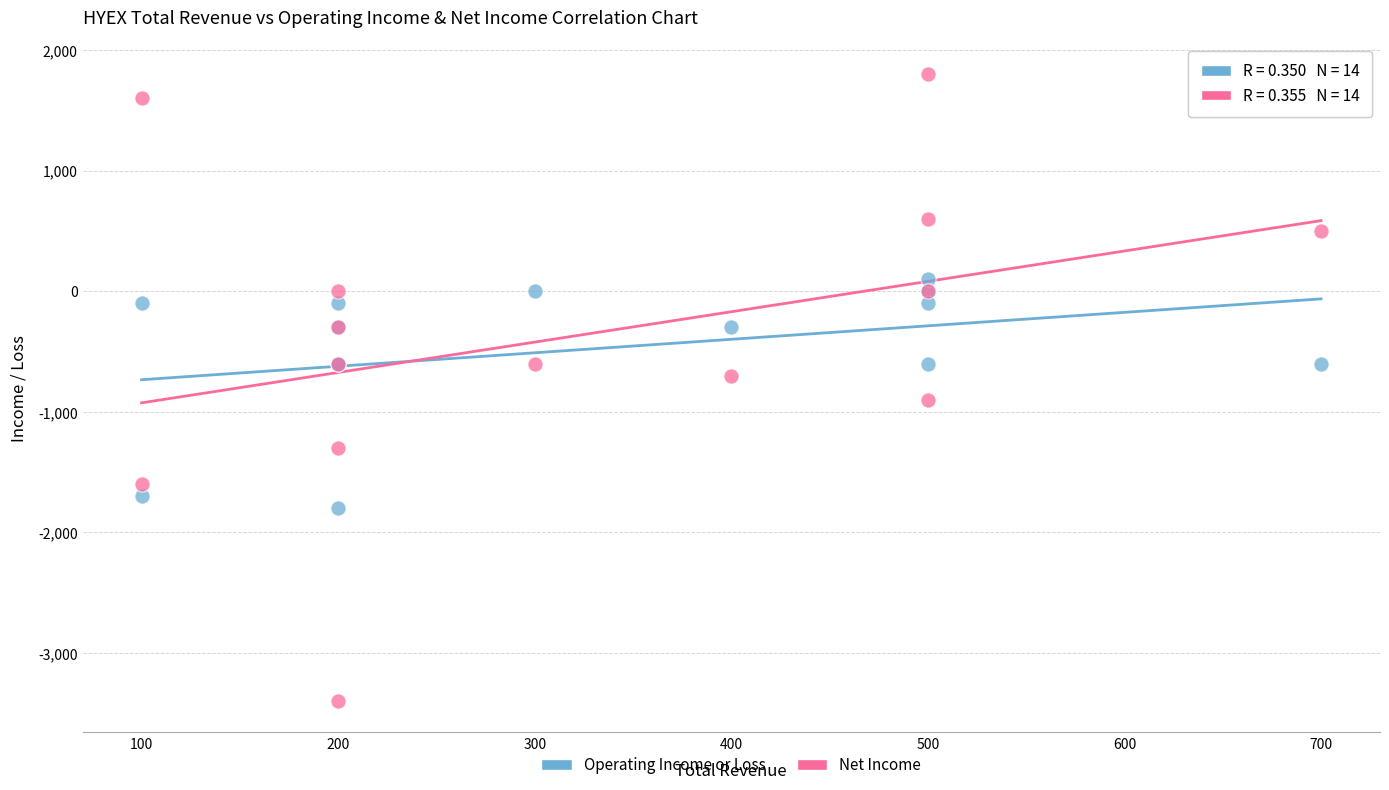

Which series has the largest Y range (max minus min)?

Net Income